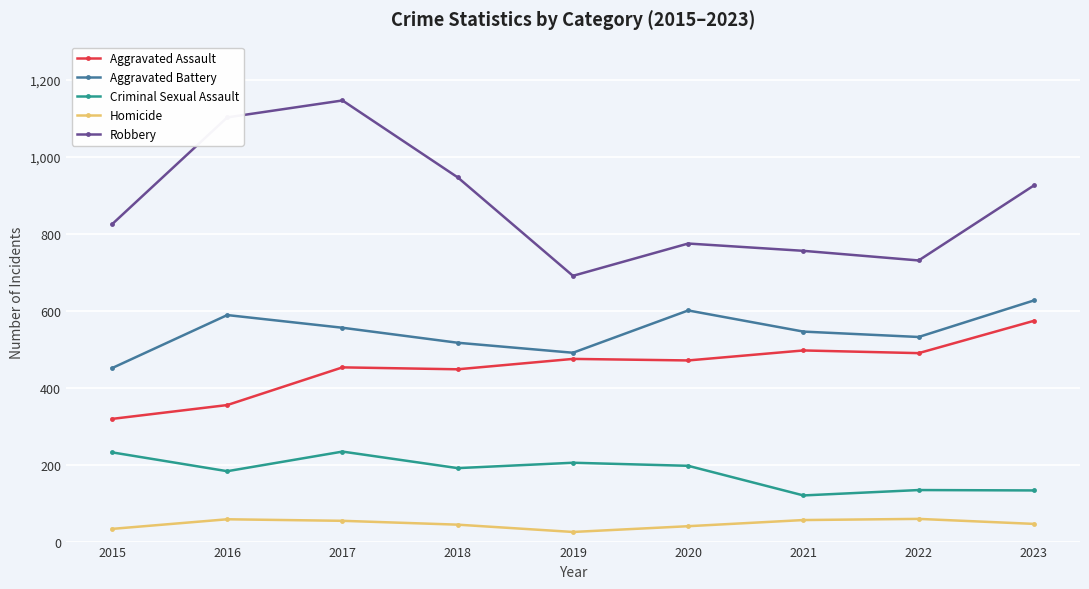

What are all the series names shown in the legend?

Aggravated Assault, Aggravated Battery, Criminal Sexual Assault, Homicide, Robbery